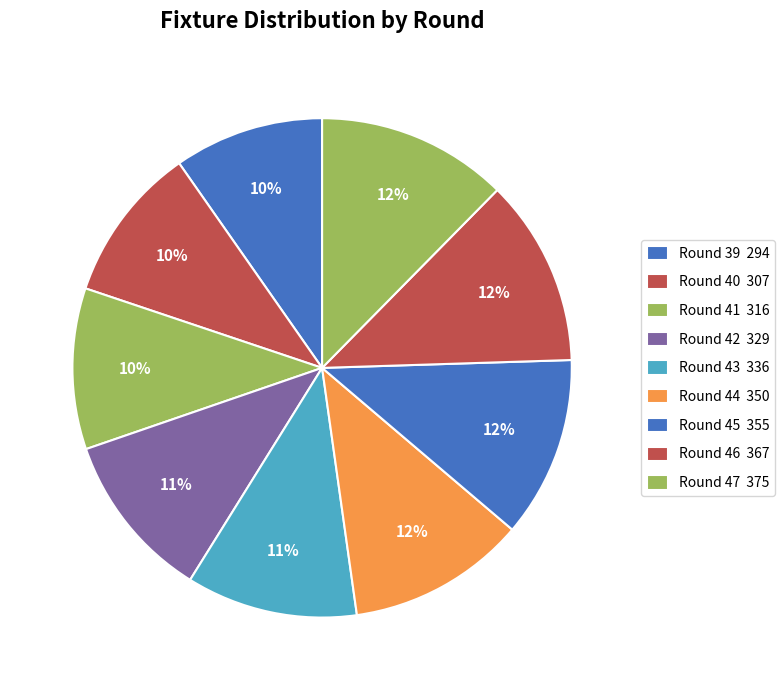

Combined, what portion of the pie is Round 44 and Round 43?

22.6%